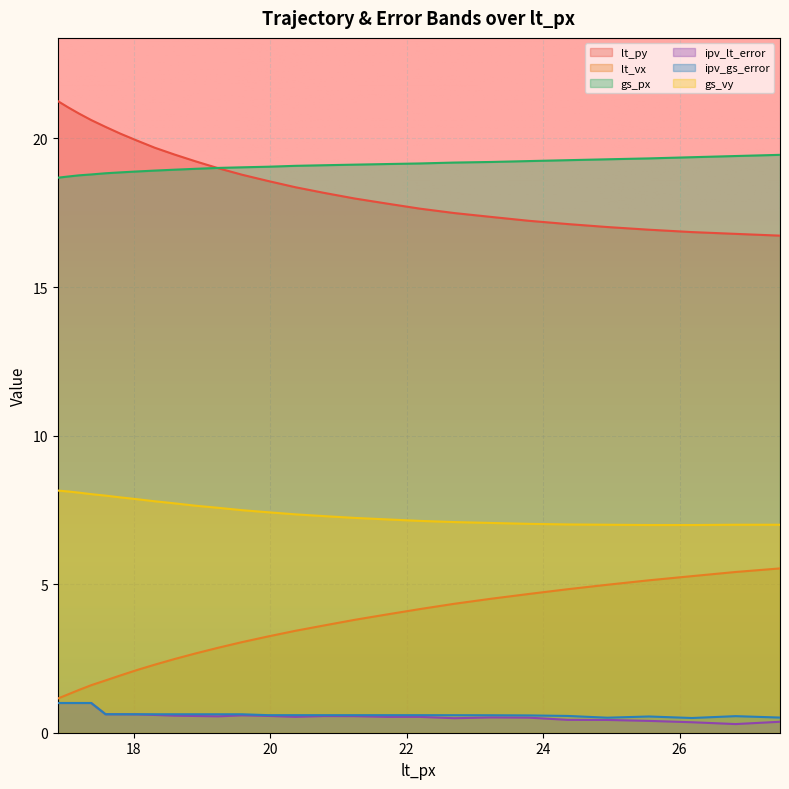

The value of lt_vx at 21.24 is 1.2. True or false?

False